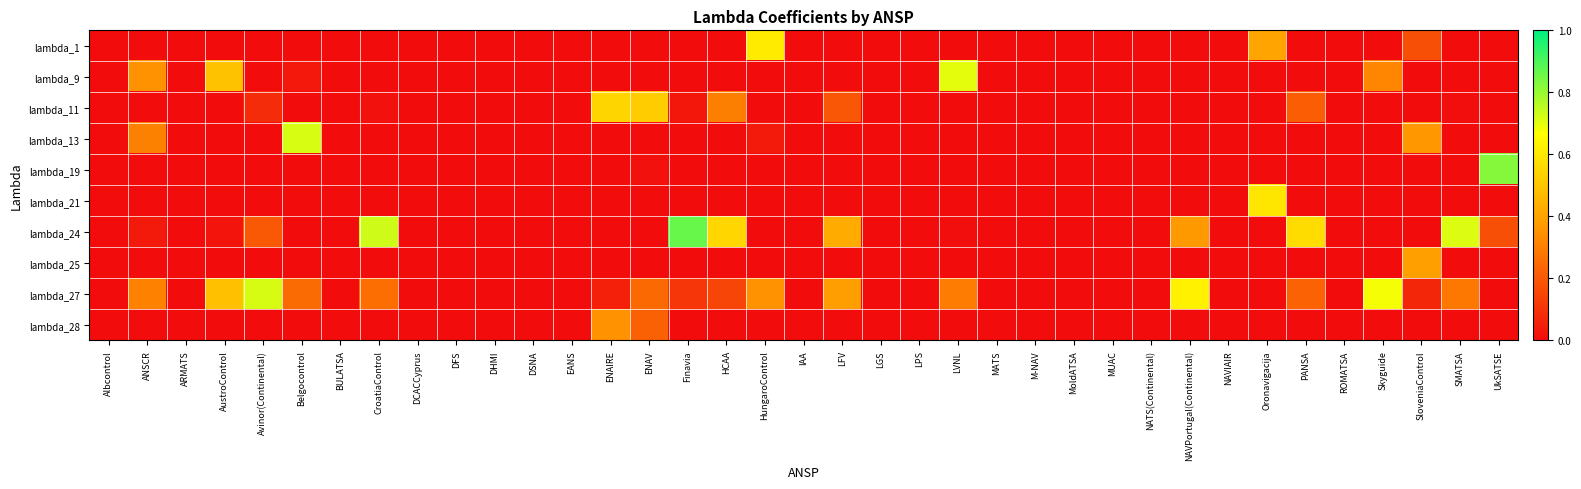

Which series has the widest spread of values?

lambda_24